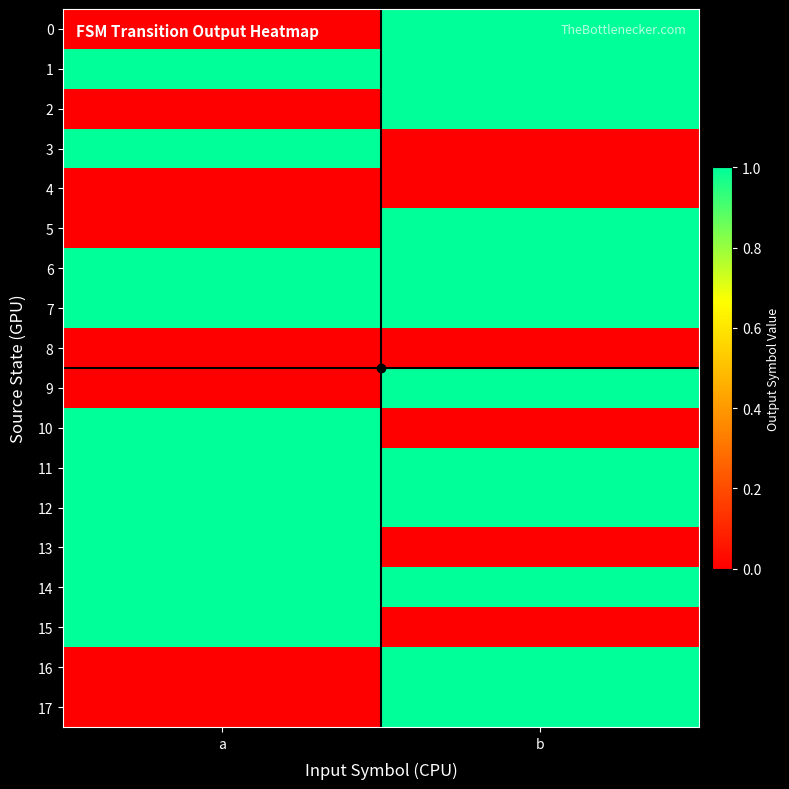

Rank the series at b from highest to lowest value.

0, 1, 2, 5, 6, 7, 9, 11, 12, 14, 16, 17, 3, 4, 8, 10, 13, 15